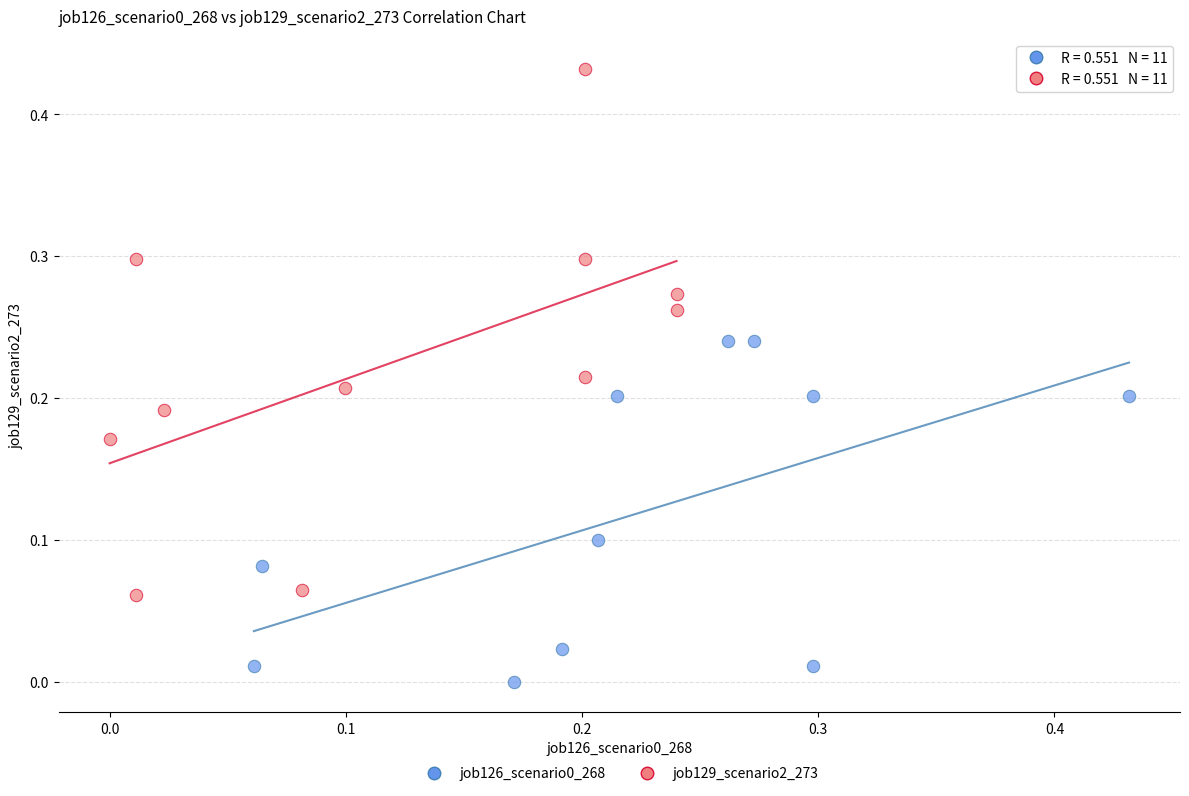

Which series reaches the maximum Y coordinate?

job129_scenario2_273